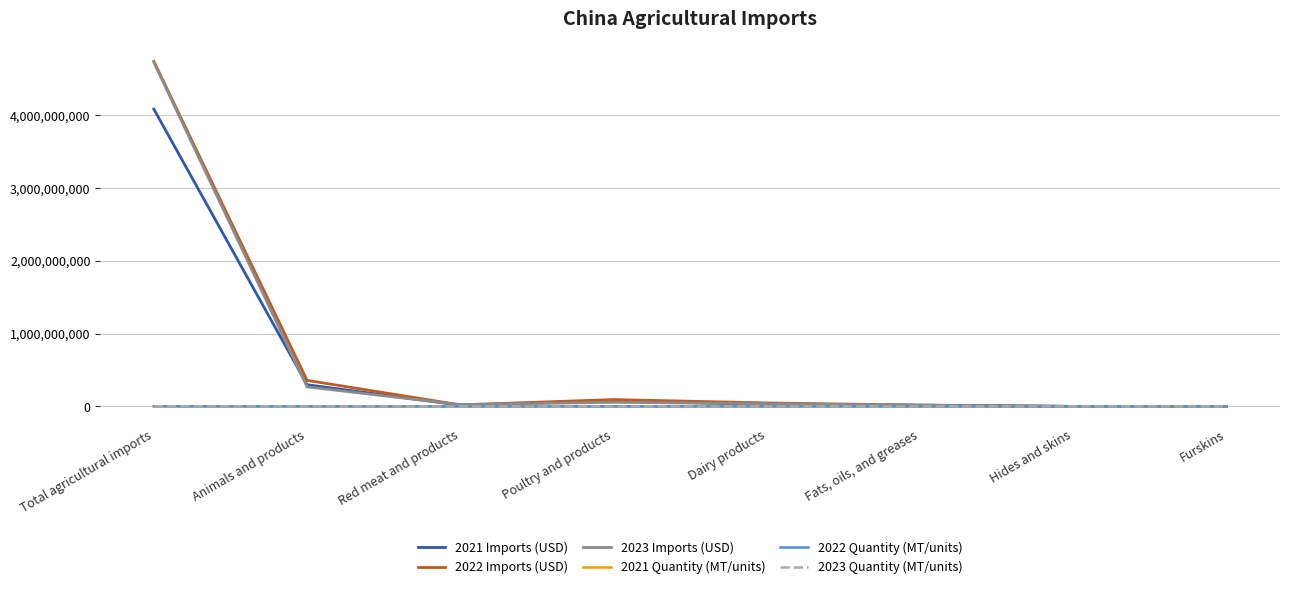

Rank the categories by 2023 Imports (USD) value from lowest to highest.

Furskins, Hides and skins, Fats, oils, and greases, Red meat and products, Dairy products, Poultry and products, Animals and products, Total agricultural imports